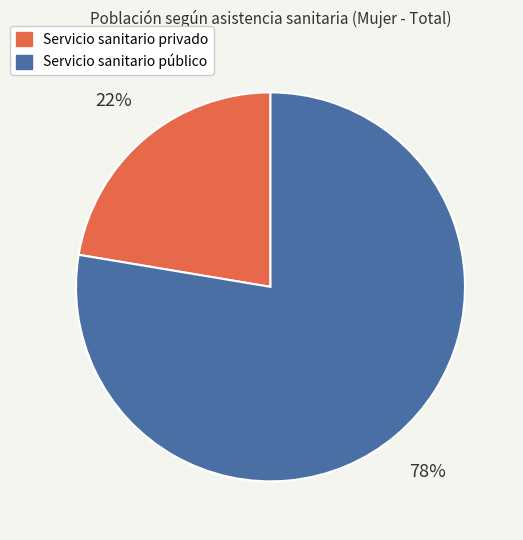

Is Servicio sanitario privado the majority of the pie?

No